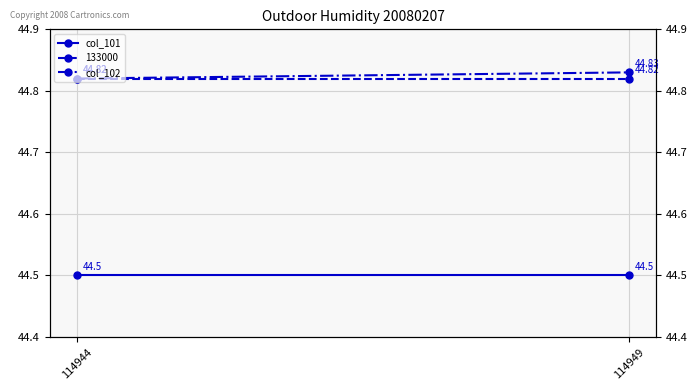

What is the value of the col_101 point at the 1st from the left?

44.5